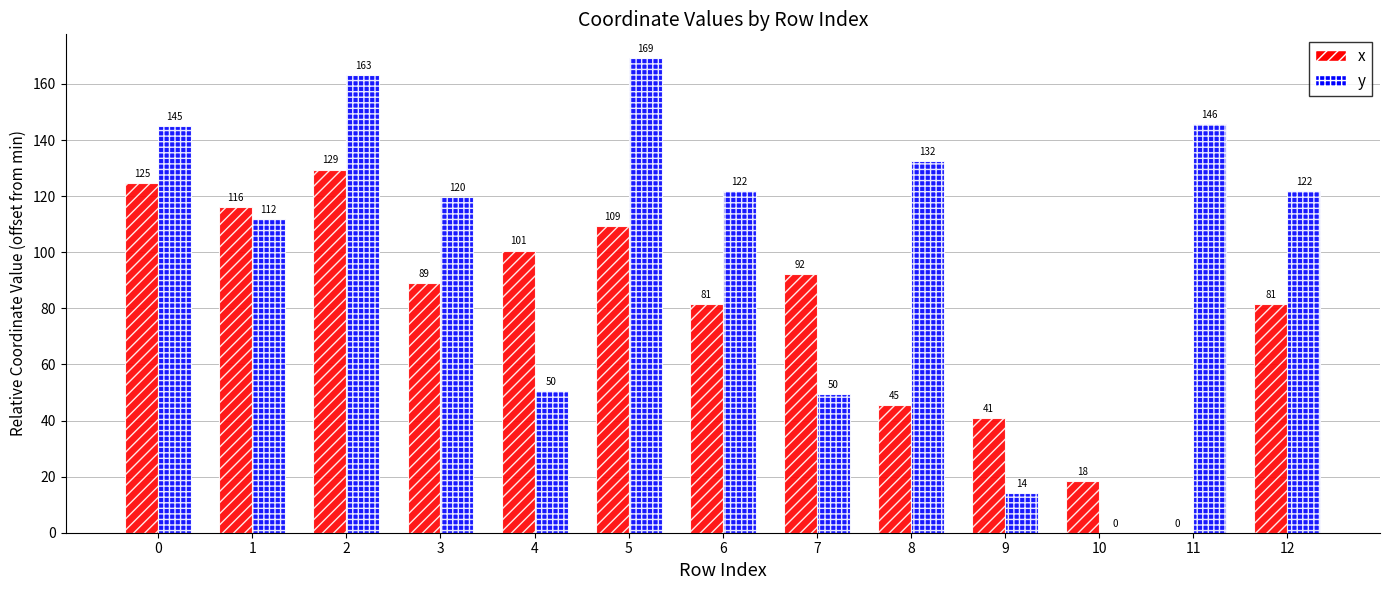

Are the bars grouped side by side (vs. stacked)?

Yes